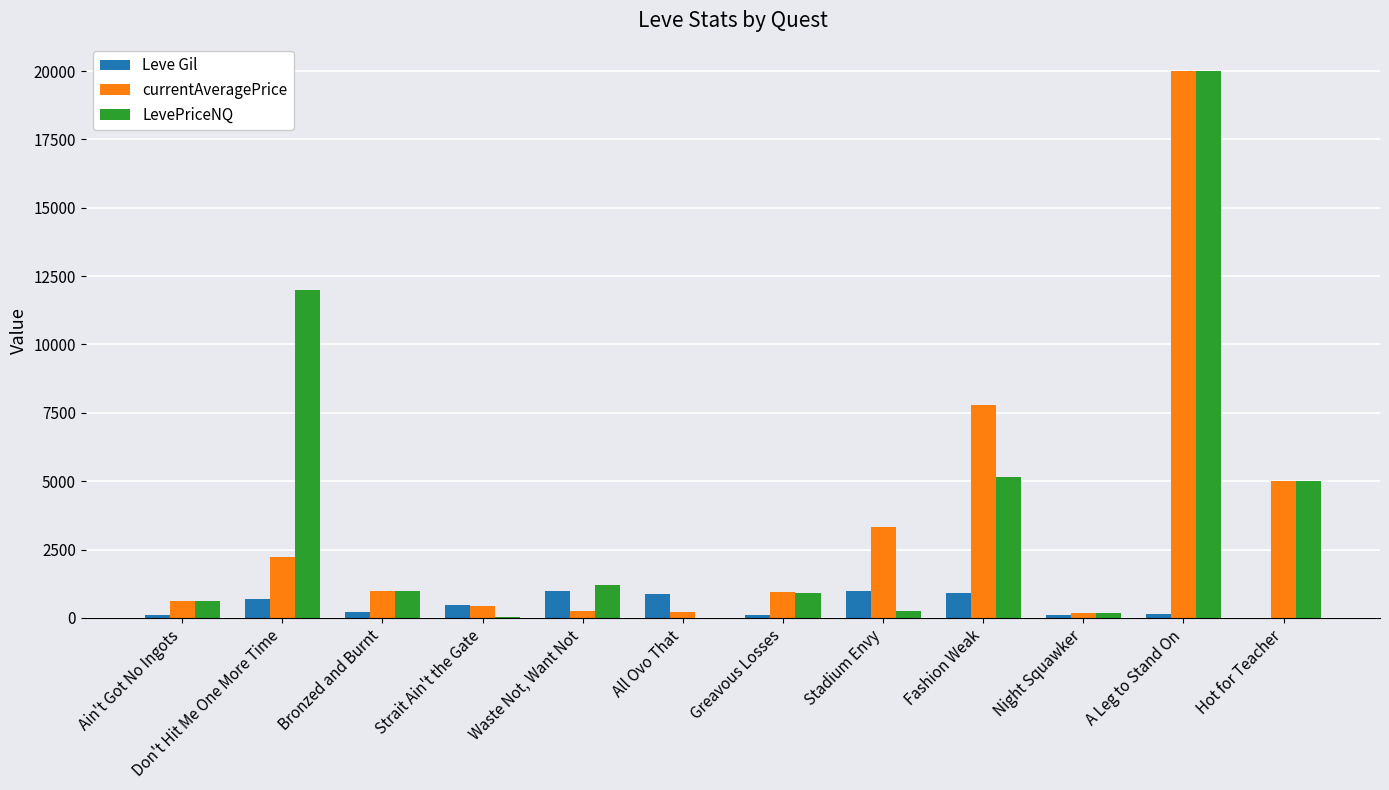

Where does the Leve Gil series first go above 460?

Don't Hit Me One More Time